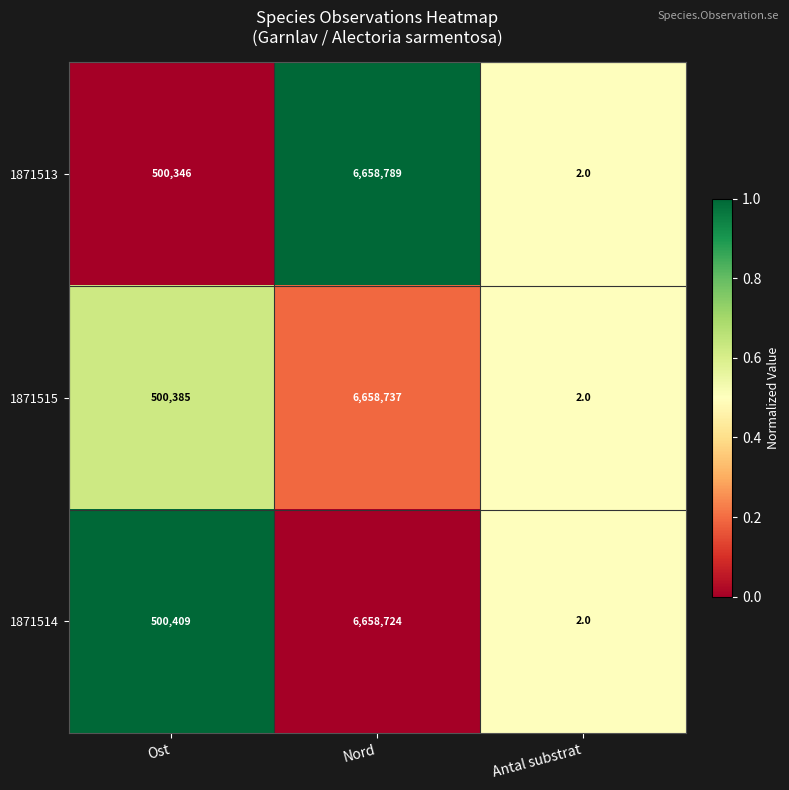

Which series has the largest total across all categories?

1871513